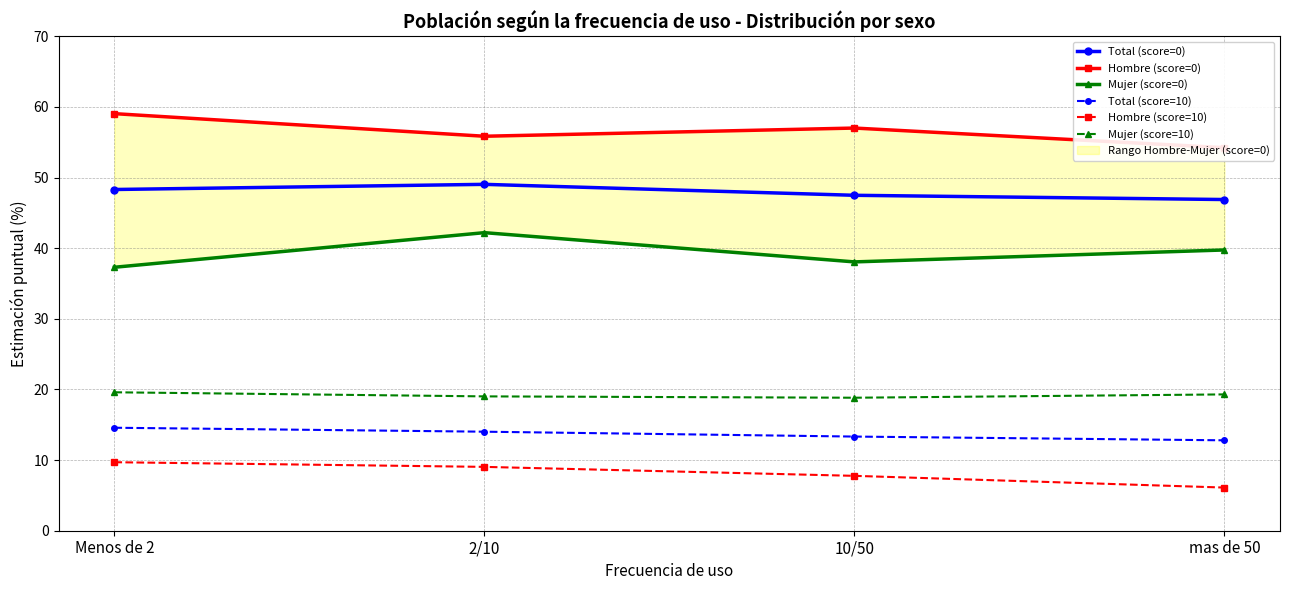

Reading left to right, list all the values displayed in this chart.

Total (score=0): 48.3	49.0	47.5	46.9
Hombre (score=0): 59.0	55.9	57.0	54.2
Mujer (score=0): 37.3	42.2	38.1	39.8
Total (score=10): 14.6	14.0	13.3	12.8
Hombre (score=10): 9.7	9.0	7.8	6.1
Mujer (score=10): 19.6	19.0	18.8	19.3